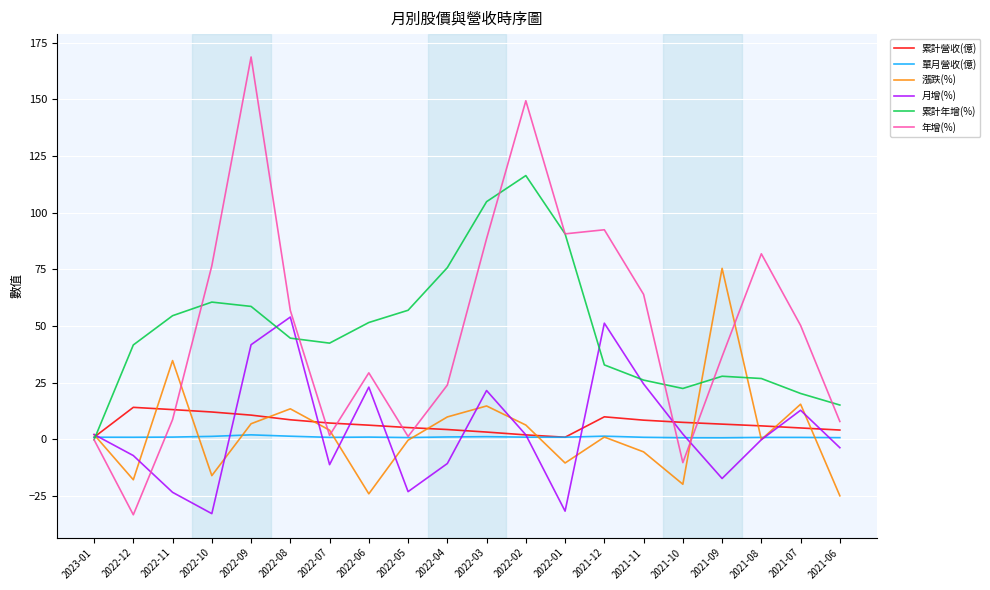

What position from the left is 2022-12?

2